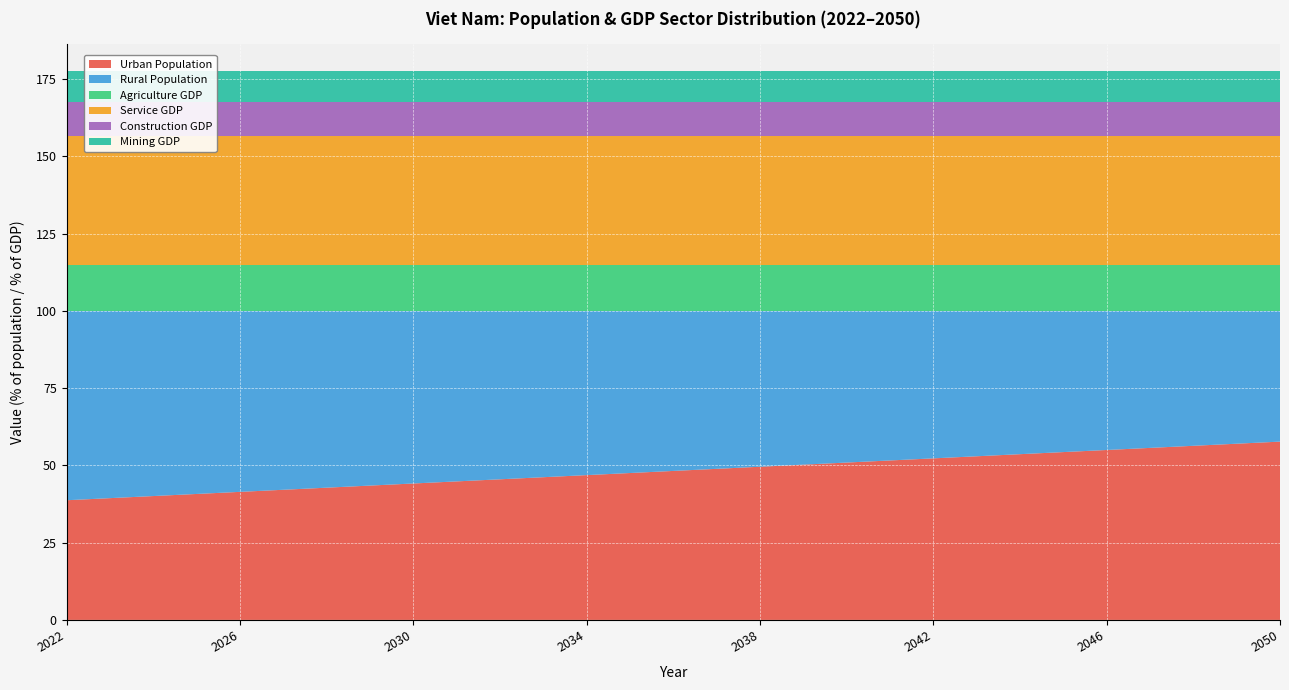

Reading left to right, list all the values displayed in this chart.

Urban Population: 38.7	39.4	40.1	40.8	41.4	42.1	42.8	43.5	44.2	44.8	45.5	46.2	46.9	47.5	48.2	48.9	49.6	50.2	50.9	51.6	52.3	53.0	53.6	54.3	55.0	55.7	56.3	57.0	57.7
Rural Population: 61.3	60.6	59.9	59.2	58.6	57.9	57.2	56.5	55.8	55.2	54.5	53.8	53.1	52.5	51.8	51.1	50.4	49.8	49.1	48.4	47.7	47.0	46.4	45.7	45.0	44.3	43.7	43.0	42.3
Agriculture GDP: 14.8	14.8	14.8	14.8	14.8	14.8	14.8	14.8	14.8	14.8	14.8	14.8	14.8	14.8	14.8	14.8	14.8	14.8	14.8	14.8	14.8	14.8	14.8	14.8	14.8	14.8	14.8	14.8	14.8
Service GDP: 41.6	41.6	41.6	41.6	41.6	41.6	41.6	41.6	41.6	41.6	41.6	41.6	41.6	41.6	41.6	41.6	41.6	41.6	41.6	41.6	41.6	41.6	41.6	41.6	41.6	41.6	41.6	41.6	41.6
Construction GDP: 11.2	11.2	11.2	11.2	11.2	11.2	11.2	11.2	11.2	11.2	11.2	11.2	11.2	11.2	11.2	11.2	11.2	11.2	11.2	11.2	11.2	11.2	11.2	11.2	11.2	11.2	11.2	11.2	11.2
Mining GDP: 9.8	9.8	9.8	9.8	9.8	9.8	9.8	9.8	9.8	9.8	9.8	9.8	9.8	9.8	9.8	9.8	9.8	9.8	9.8	9.8	9.8	9.8	9.8	9.8	9.8	9.8	9.8	9.8	9.8